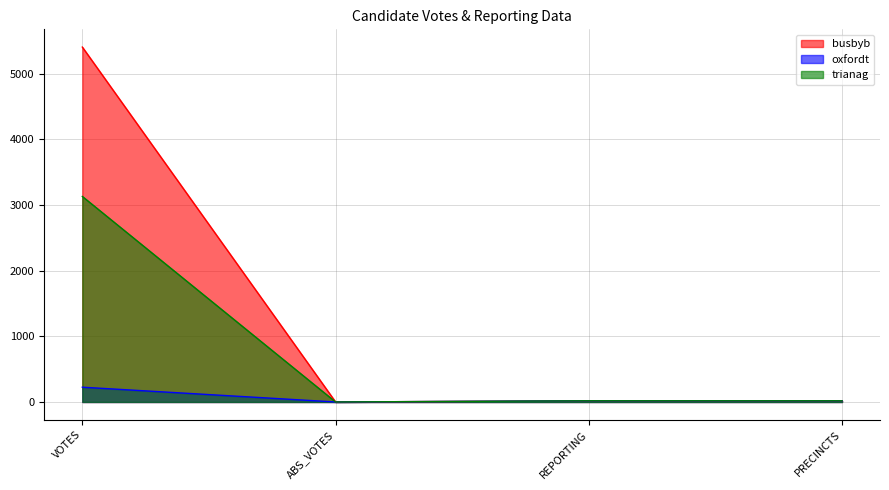

True or false: busbyb and oxfordt intersect in this chart.

False